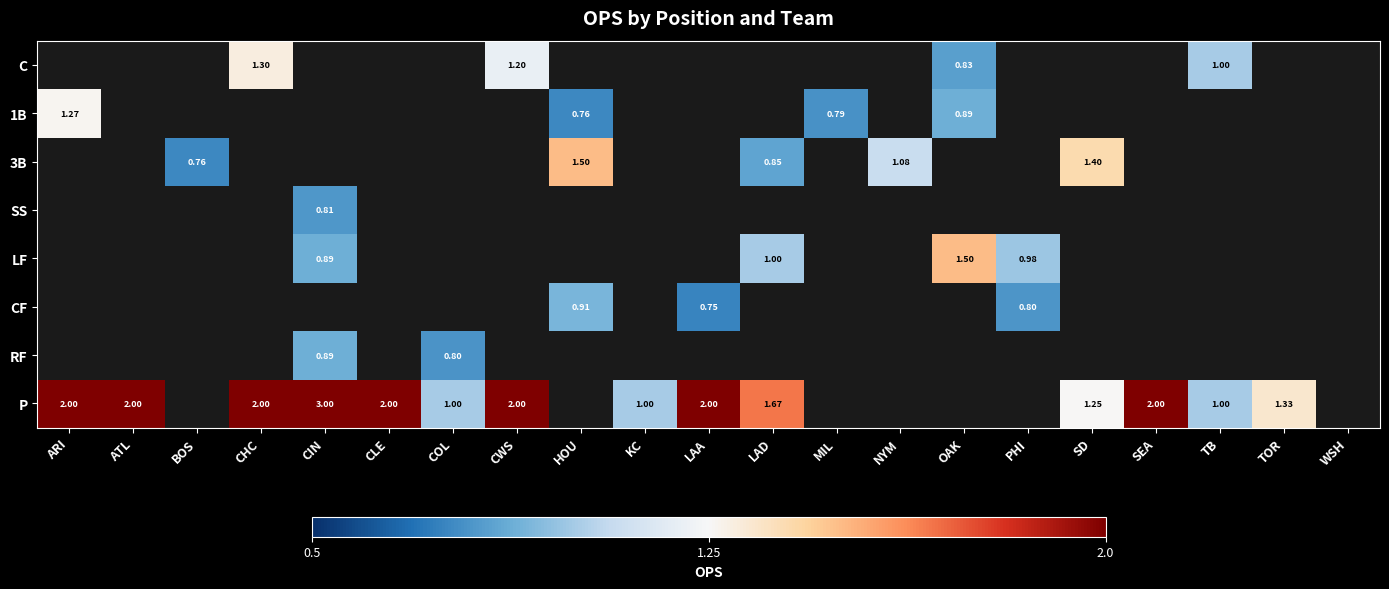

What is the difference between the maximum and minimum values in the 1B series?

0.5